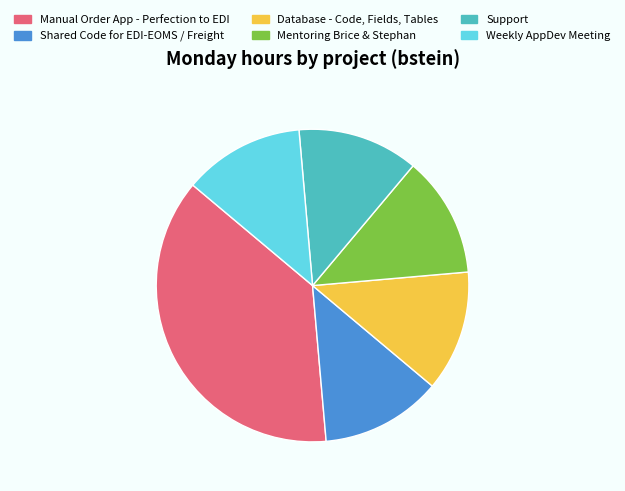

Which category has the biggest portion of the pie?

Manual Order App - Perfection to EDI